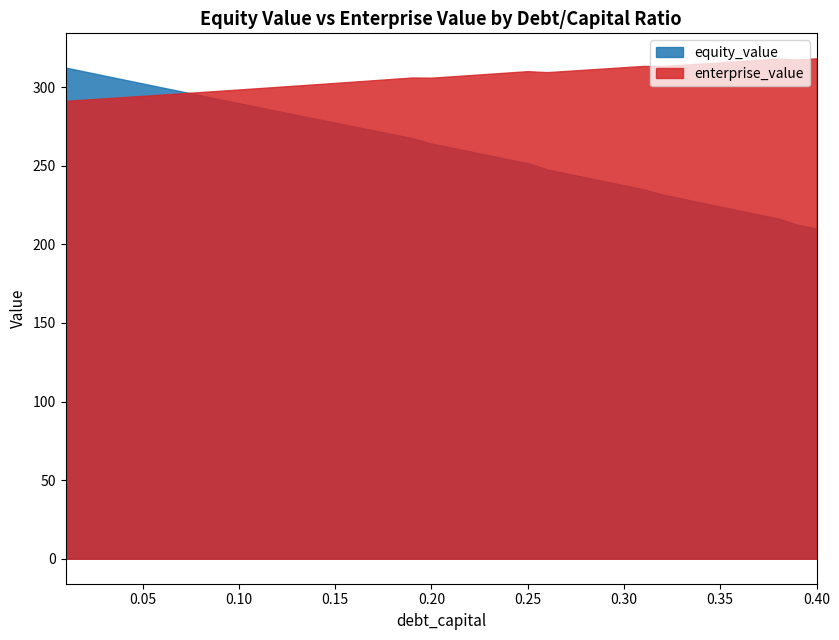

Reading left to right, transcribe all the data shown in this chart.

equity_value: 0=312.5	1=309.9	2=307.4	3=304.9	4=302.4	5=299.9	6=297.4	7=294.8	8=292.3	9=289.8	10=287.3	11=284.9	12=282.4	13=279.9	14=277.4	15=274.9	16=272.5	17=270.0	18=267.6	19=264.1	20=261.6	21=259.1	22=256.6	23=254.2	24=251.7	25=247.7	26=245.2	27=242.6	28=240.1	29=237.6	30=235.1	31=231.7	32=229.1	33=226.6	34=224.0	35=221.5	36=219.0	37=216.4	38=212.6	39=210.0
enterprise_value: 0=291.3	1=292.1	2=292.9	3=293.7	4=294.5	5=295.3	6=296.1	7=296.9	8=297.7	9=298.5	10=299.4	11=300.2	12=301.0	13=301.9	14=302.7	15=303.6	16=304.4	17=305.3	18=306.1	19=306.0	20=306.9	21=307.7	22=308.5	23=309.4	24=310.2	25=309.6	26=310.3	27=311.1	28=311.9	29=312.7	30=313.5	31=313.4	32=314.2	33=315.0	34=315.8	35=316.6	36=317.4	37=318.1	38=317.6	39=318.3